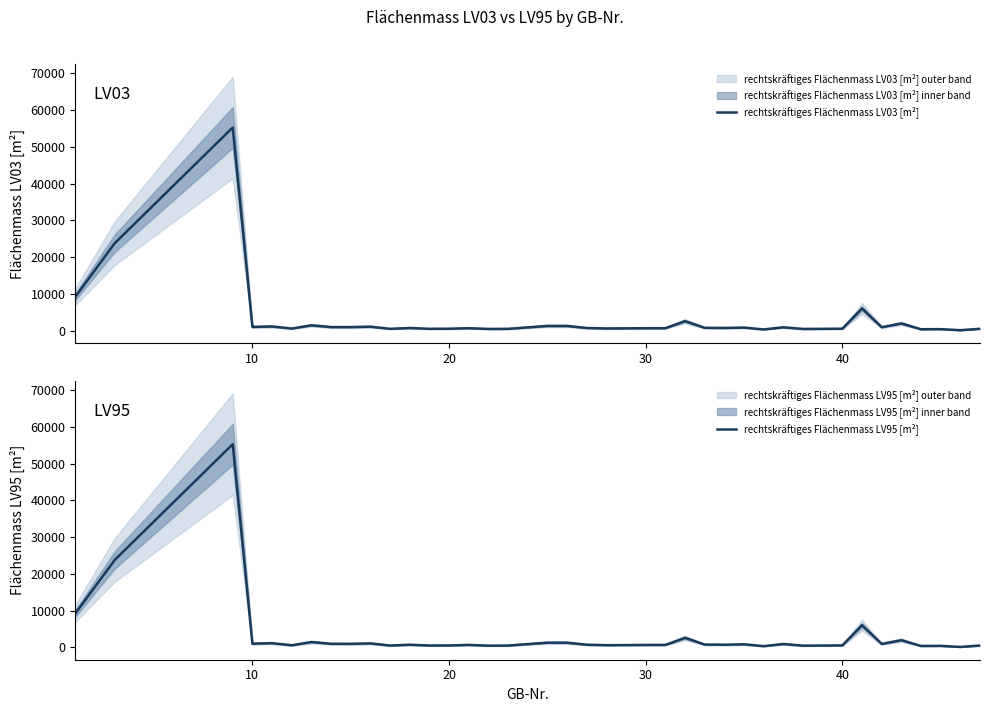

Which series has the largest total across all categories?

rechtskräftiges Flächenmass LV95 [m²]